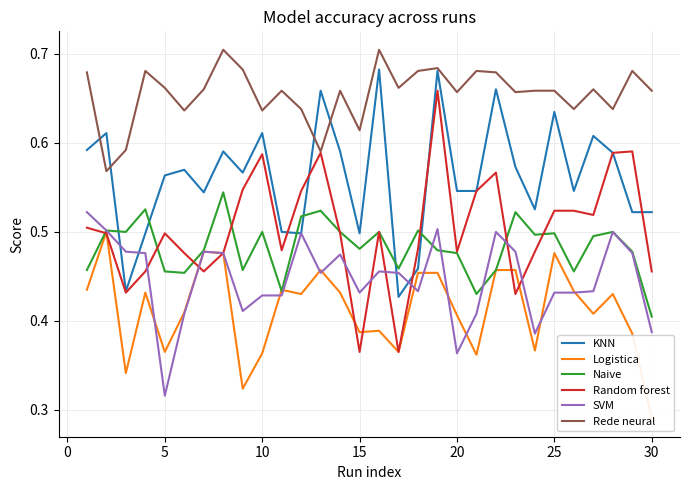

Count the Naive values in the range 0 to 1.

30